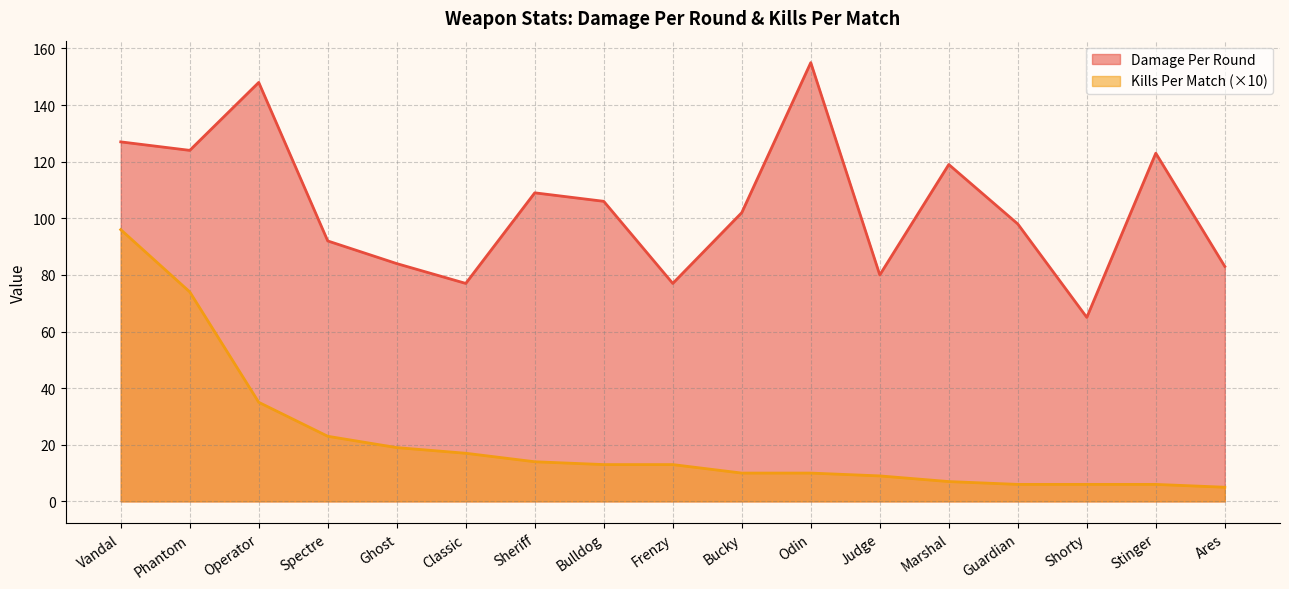

What is the approximate value of Kills Per Match at Frenzy, to the nearest 5?

15